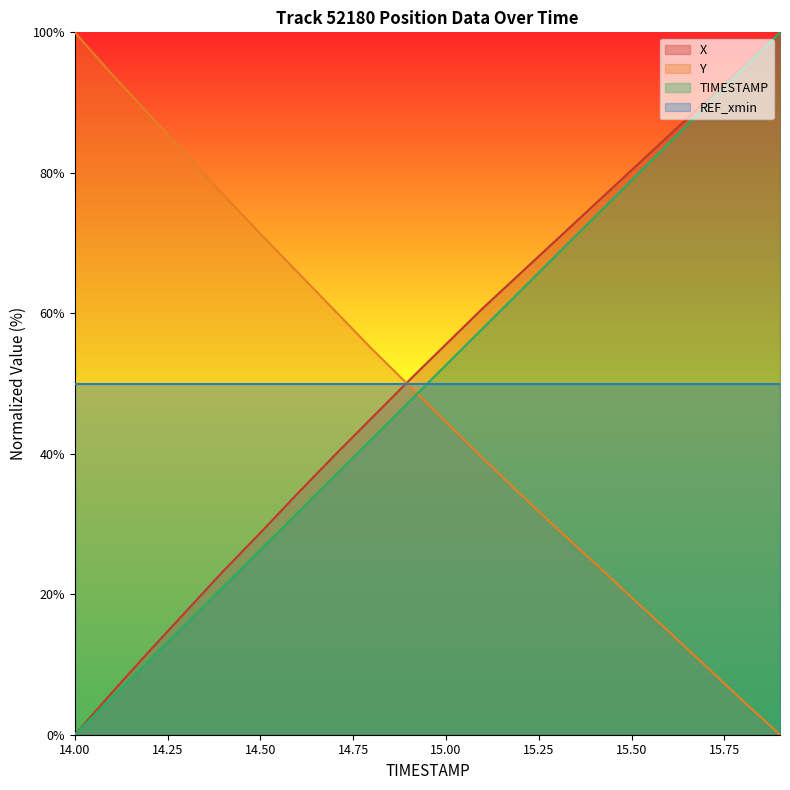

Which has a higher value, 14.6 or 14.0?

14.6